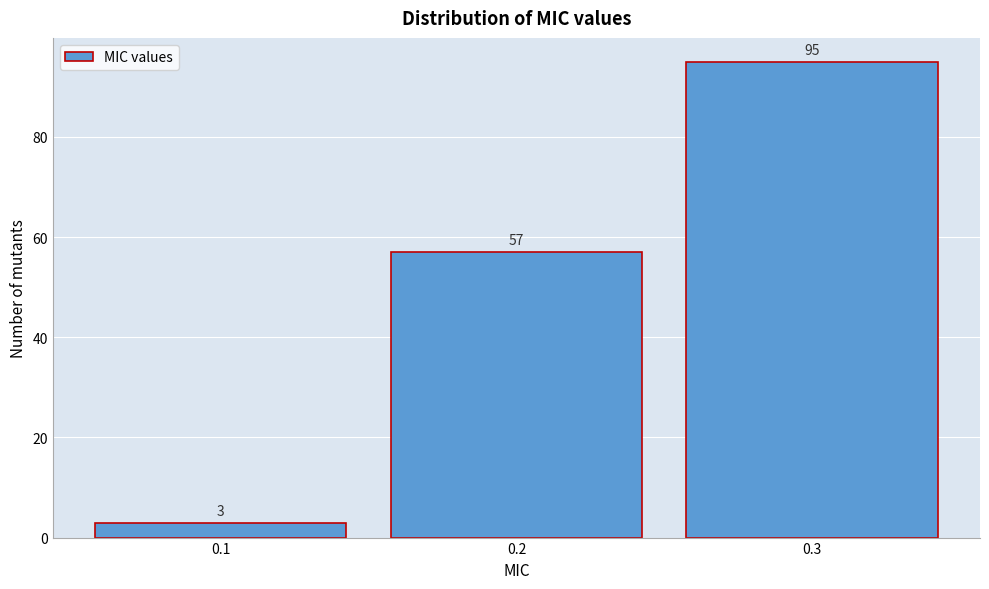

Reading left to right, list every bar in this chart as the range it spans on the x-axis followed by its height.

0.05 to 0.15: 3
0.15 to 0.25: 57
0.25 to 0.35: 95